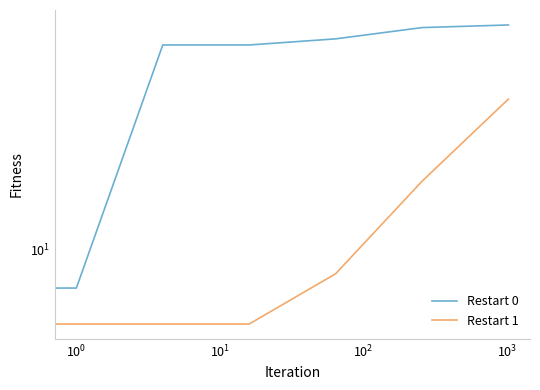

What are all the series names shown in the legend?

Restart 0, Restart 1